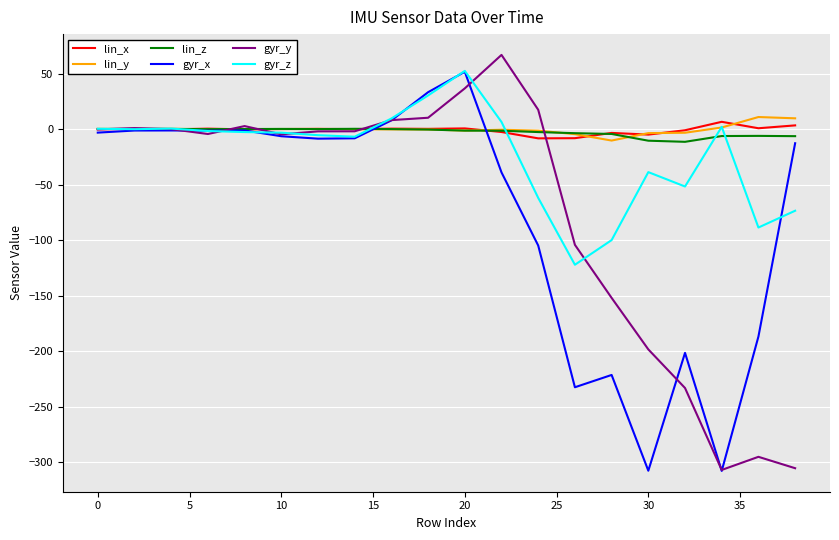

What is the difference between the second highest and minimum values in the lin_x series?

11.7